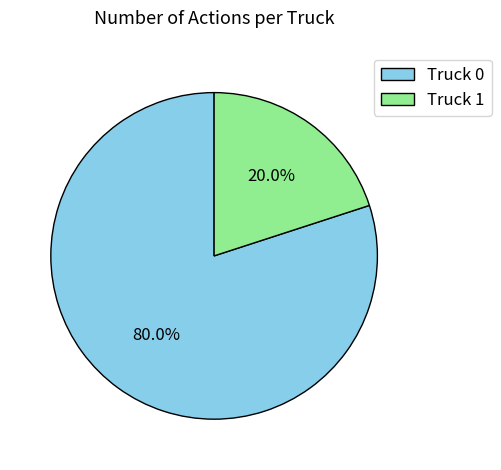

Which slice is the largest?

Truck 0